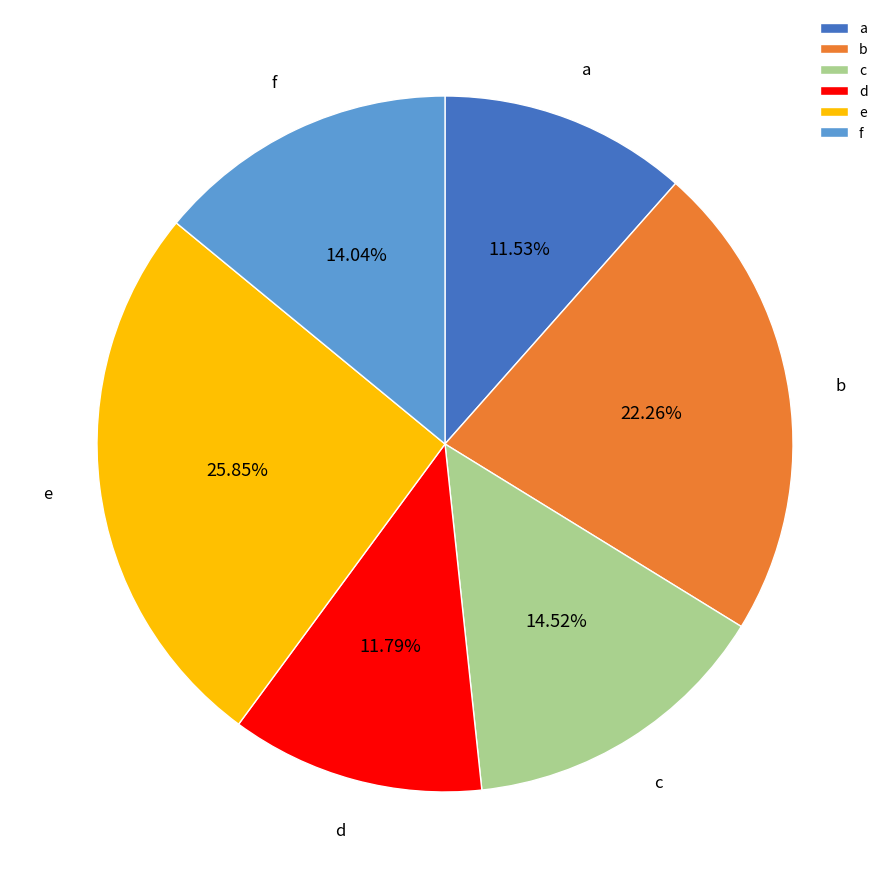

What percentage is NOT represented by d?

88.2%